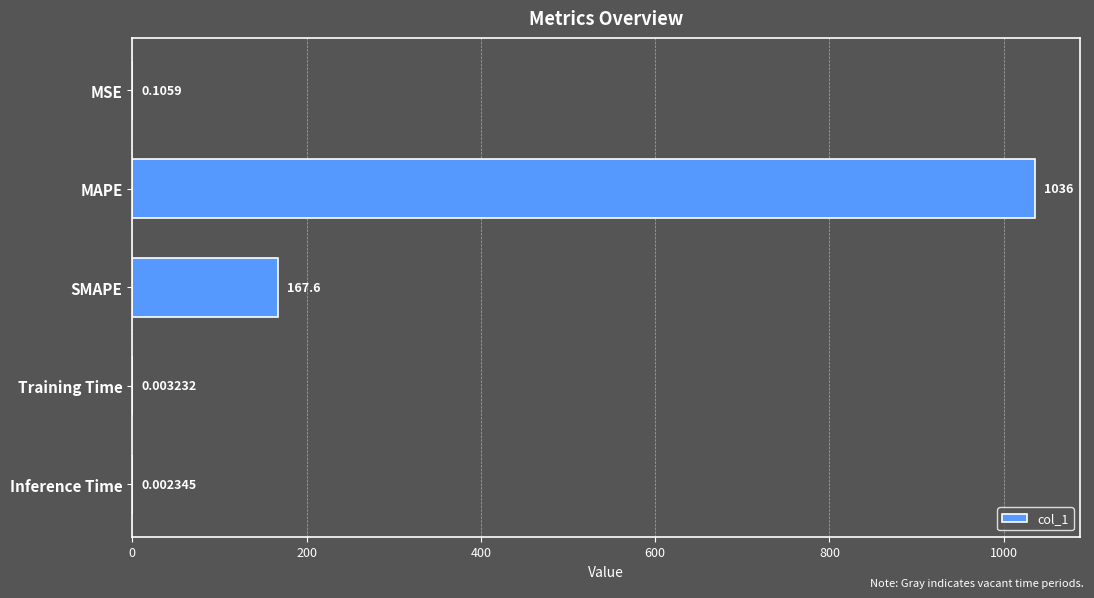

What is the change in value from MAPE to Training Time?

-1035.7